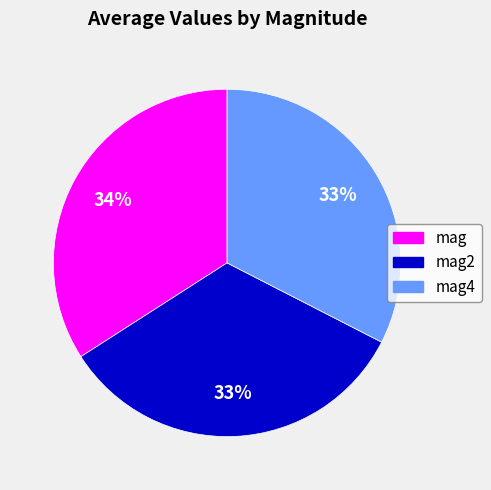

To the nearest percent, what is the average slice percentage?

33%